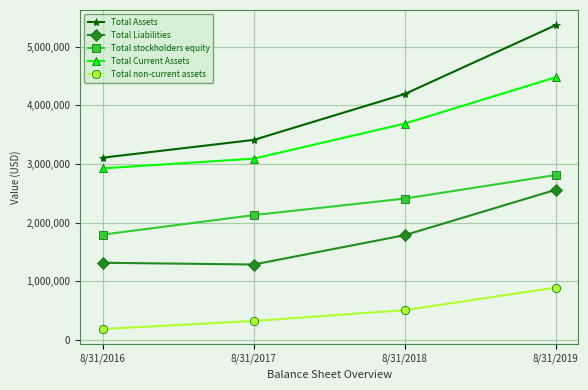

At how many categories does at least one series exceed 1499517?

4